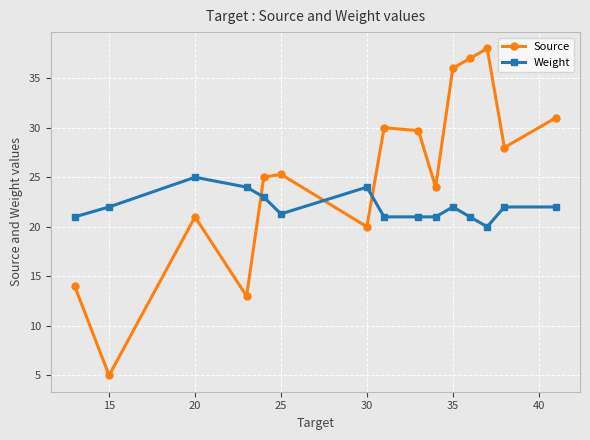

What is the value of the Source point at the 12th from the left?

37.0